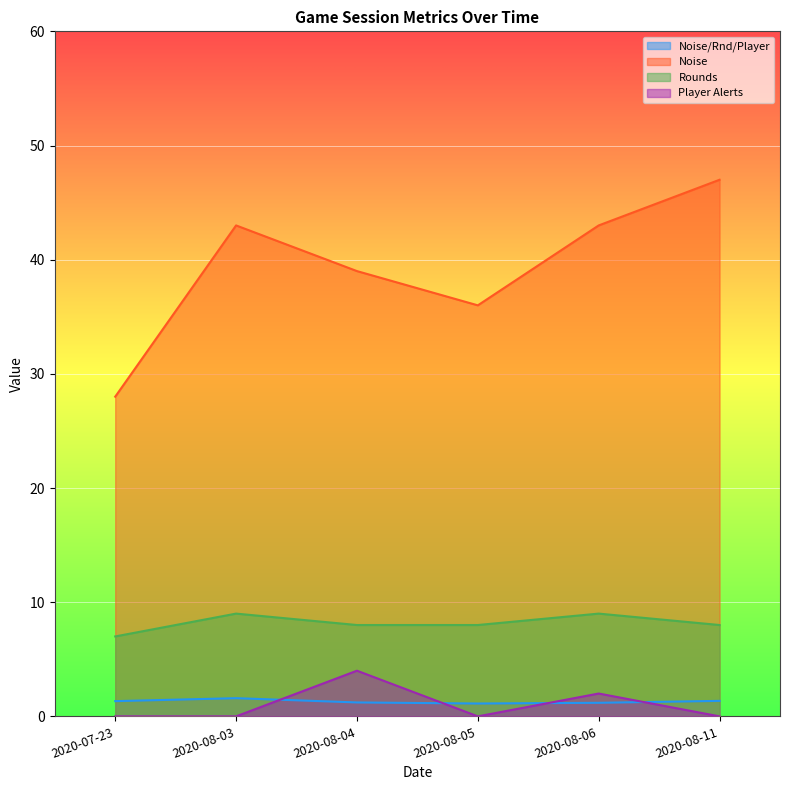

What is the average value of the Rounds series?

8.2